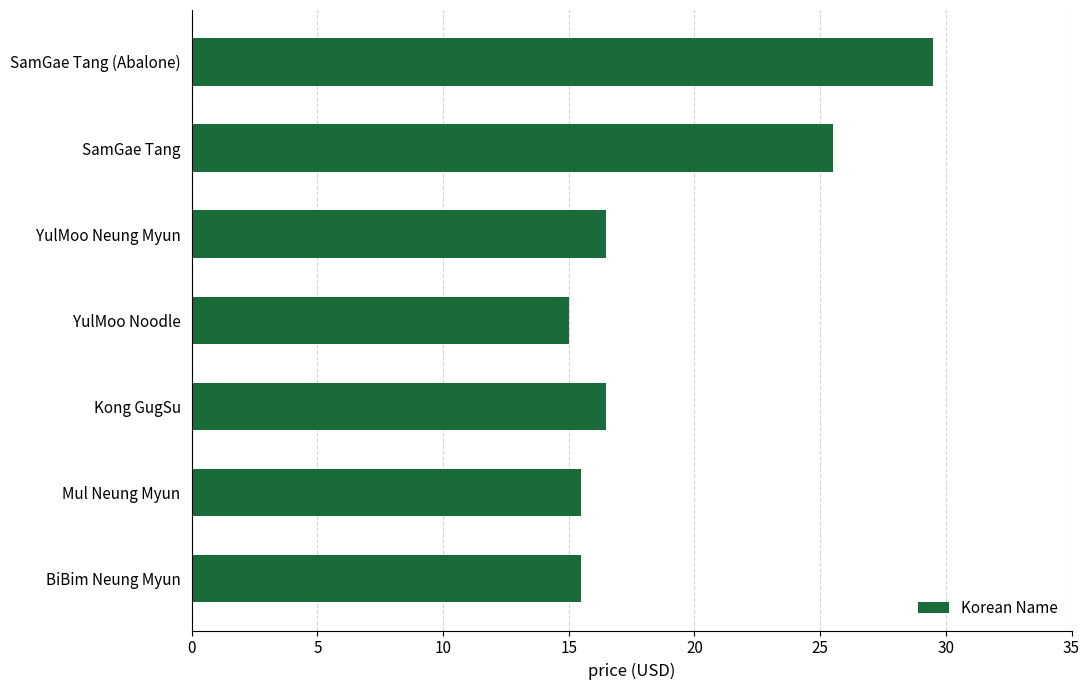

Does the chart contain any negative values?

No